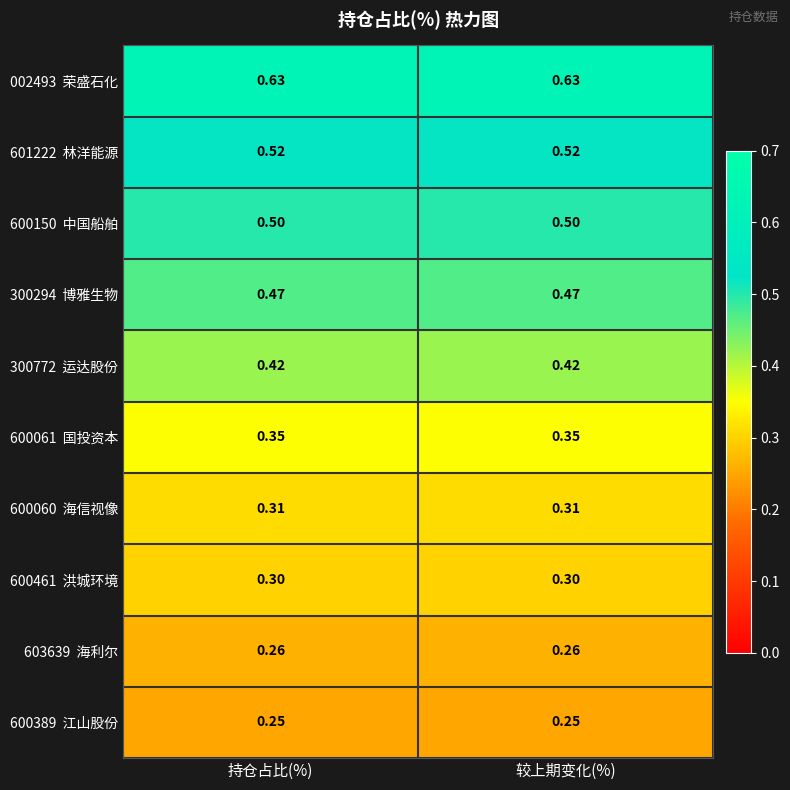

What is the difference between the highest and lowest values at 较上期变化(%)?

0.4